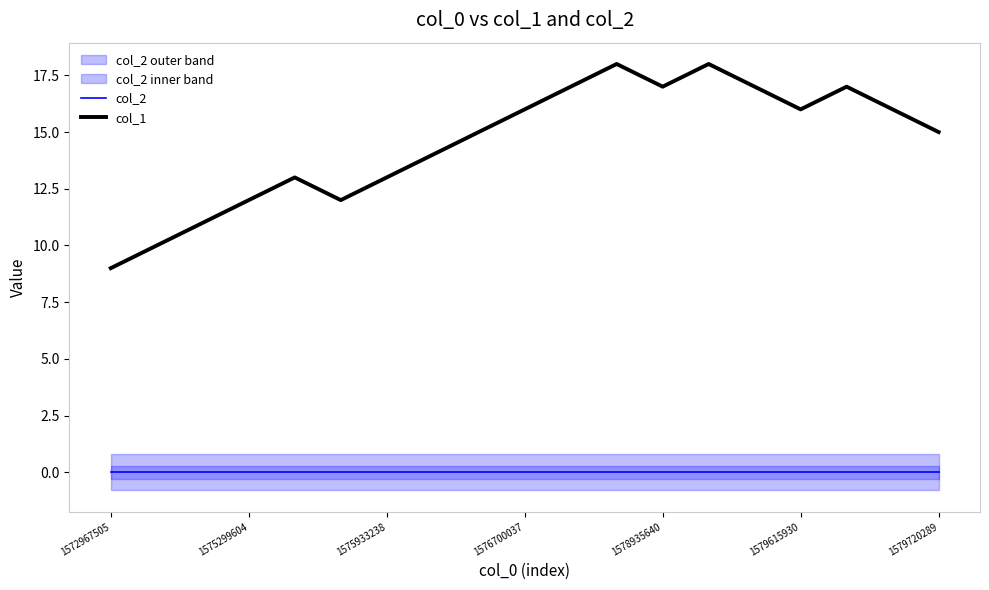

What is the average value of the col_1 series?

15